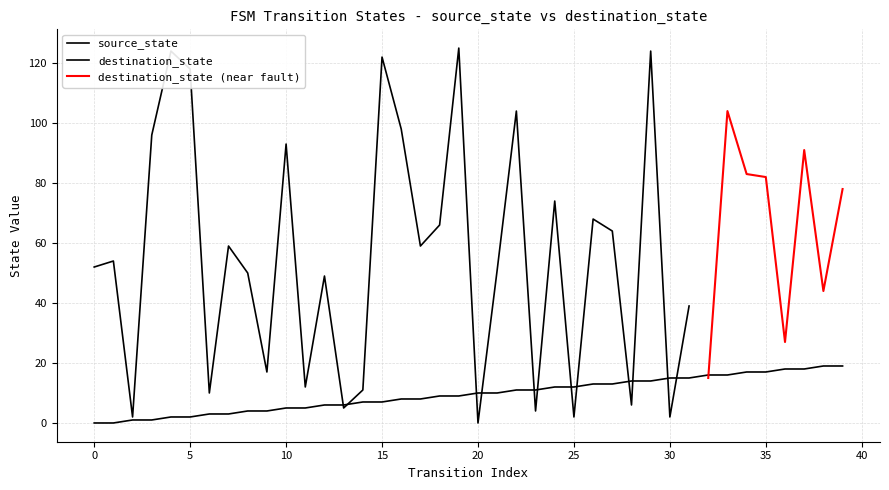

What is the sum of the values at 16 and 23?

19